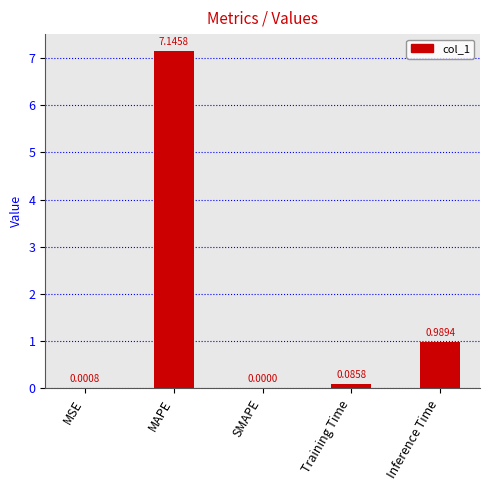

What is the sum of the values at Inference Time and MAPE?

8.1